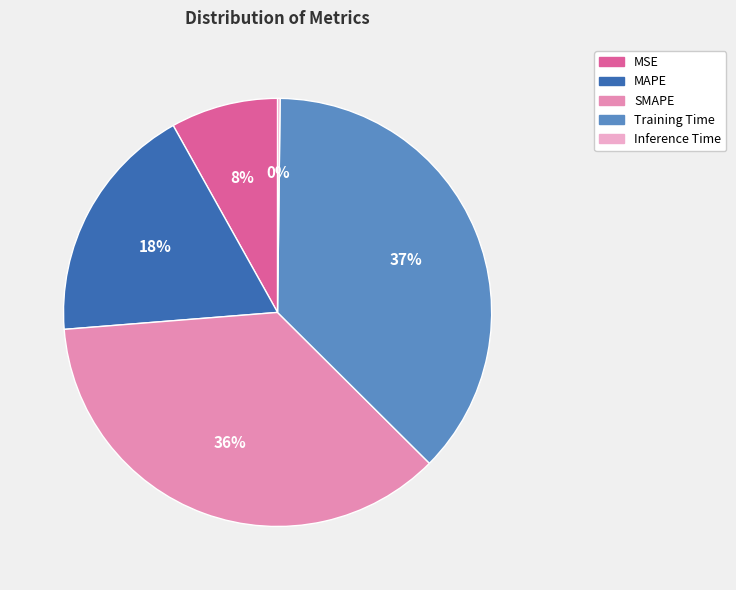

Is the sum of MSE and MAPE greater than half?

No